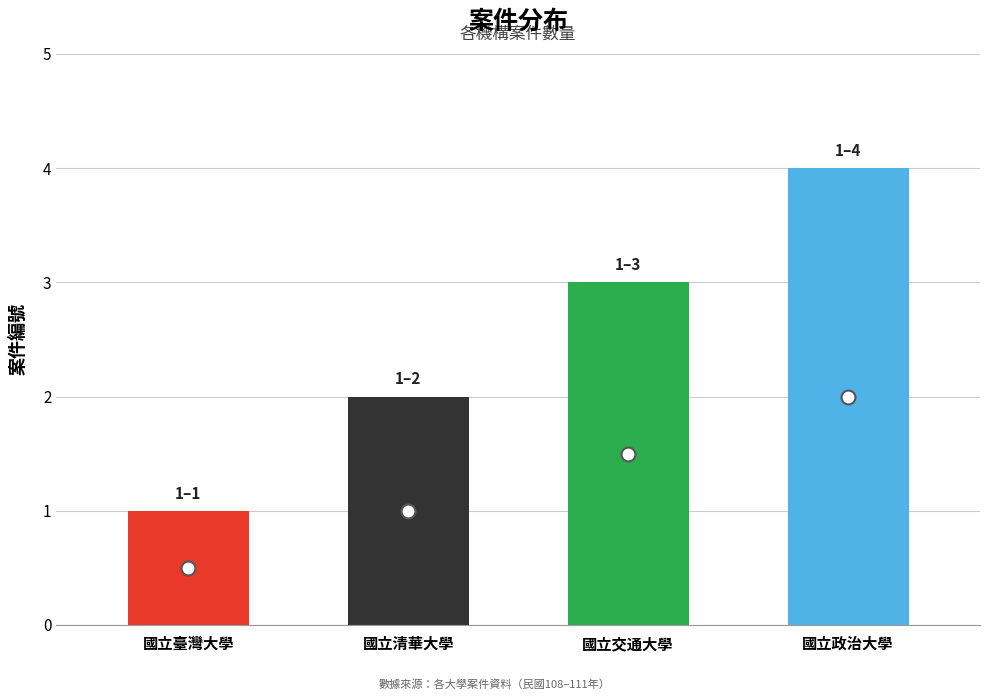

What is the average value?

2